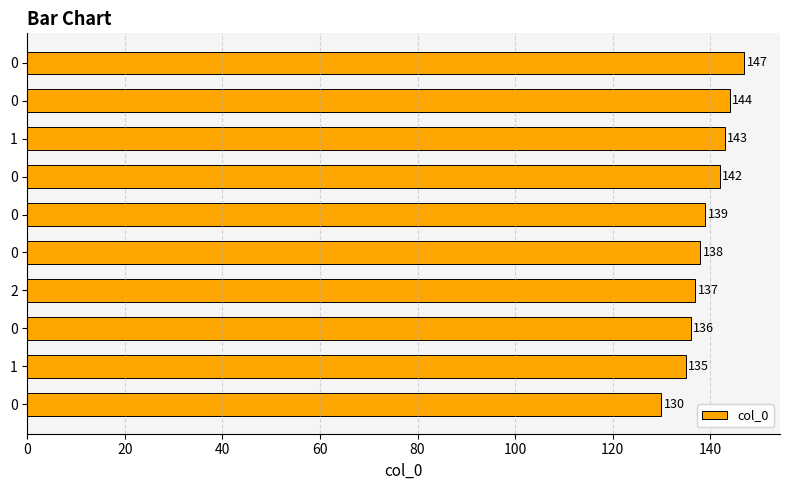

How many values are below 139?

5